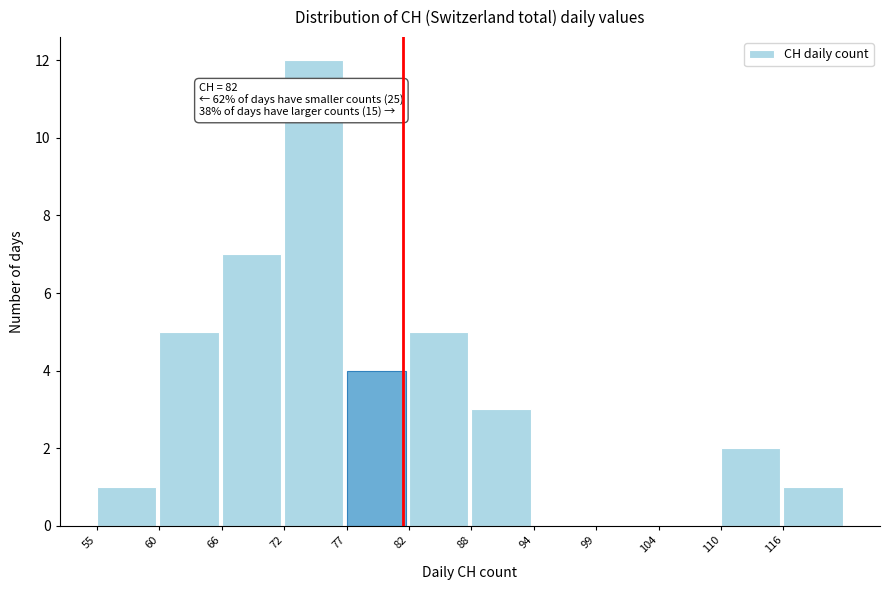

Which range on the x-axis has the tallest bar?

71.5 to 77.0